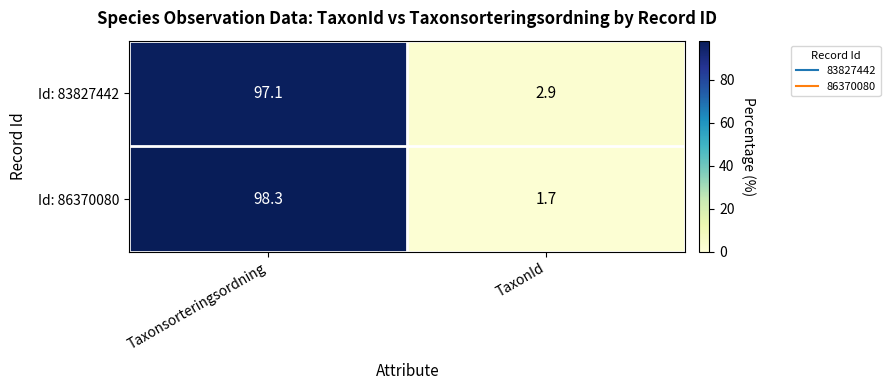

At which label does Id: 83827442 first exceed 97?

Taxonsorteringsordning